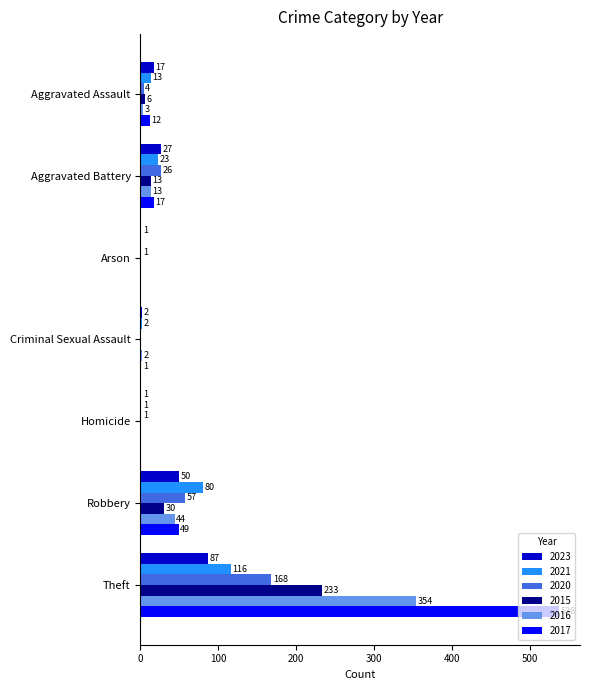

The 2020 series shows 1 at Arson. True or false?

True